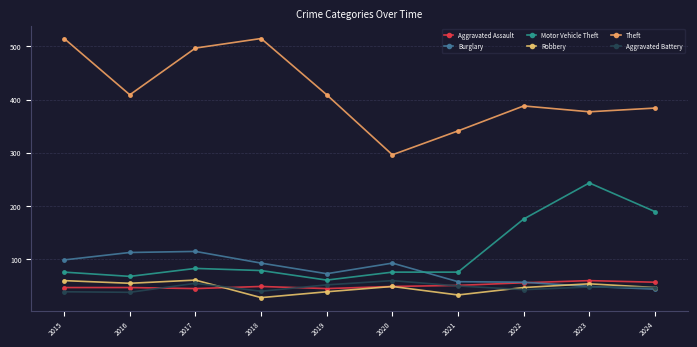

The value of Burglary at 2019 is 72. True or false?

True